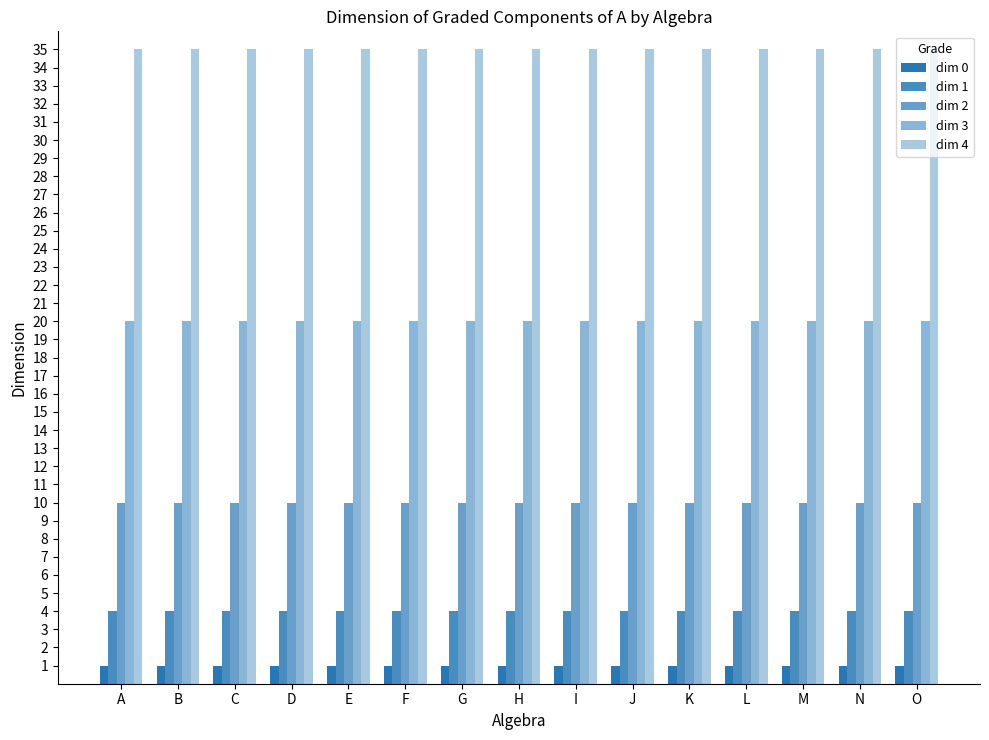

Is it true that dim 2 equals 10 at O?

True